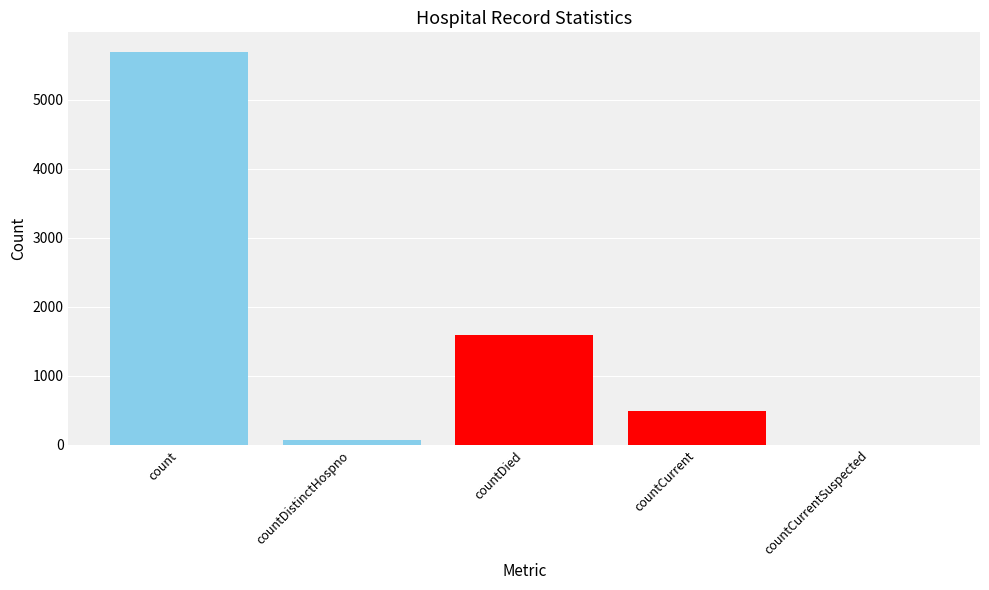

What is the change in value from countDied to countCurrentSuspected?

-1587